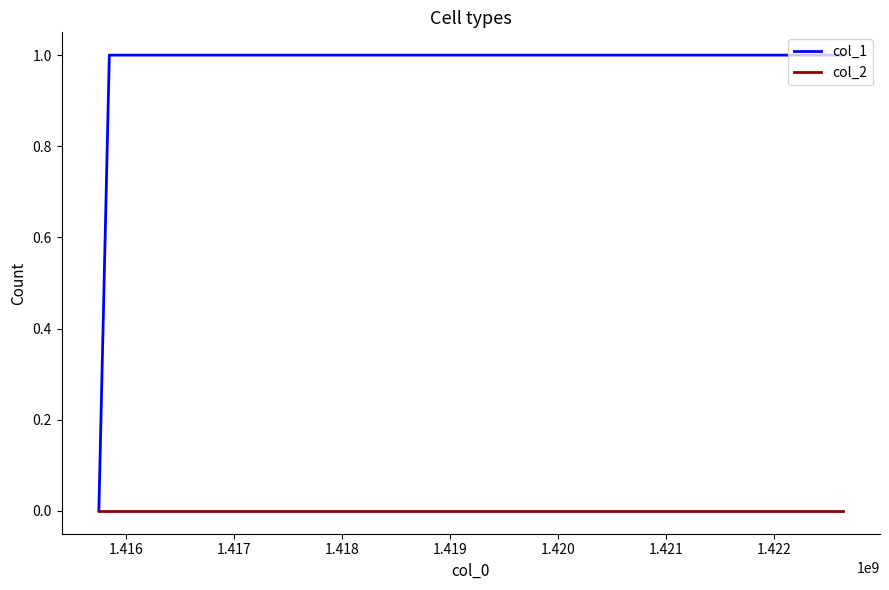

Reading right to left, extract all data points from this chart.

col_1: 1	1	0
col_2: 0	0	0